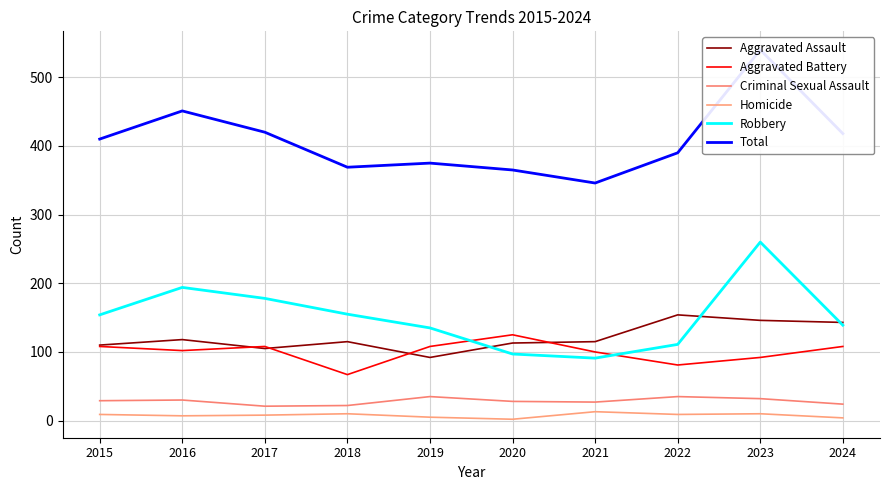

How many Criminal Sexual Assault values are between 24 and 32?

6